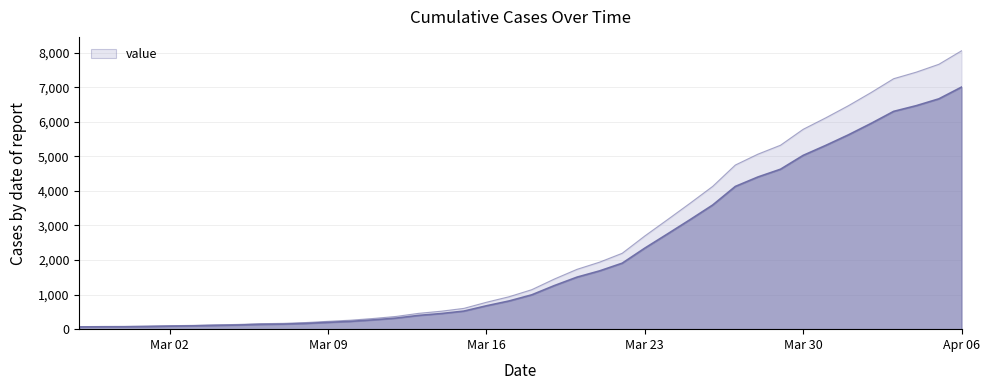

True or false: the data shows 3973.8 at Mar 23.

False